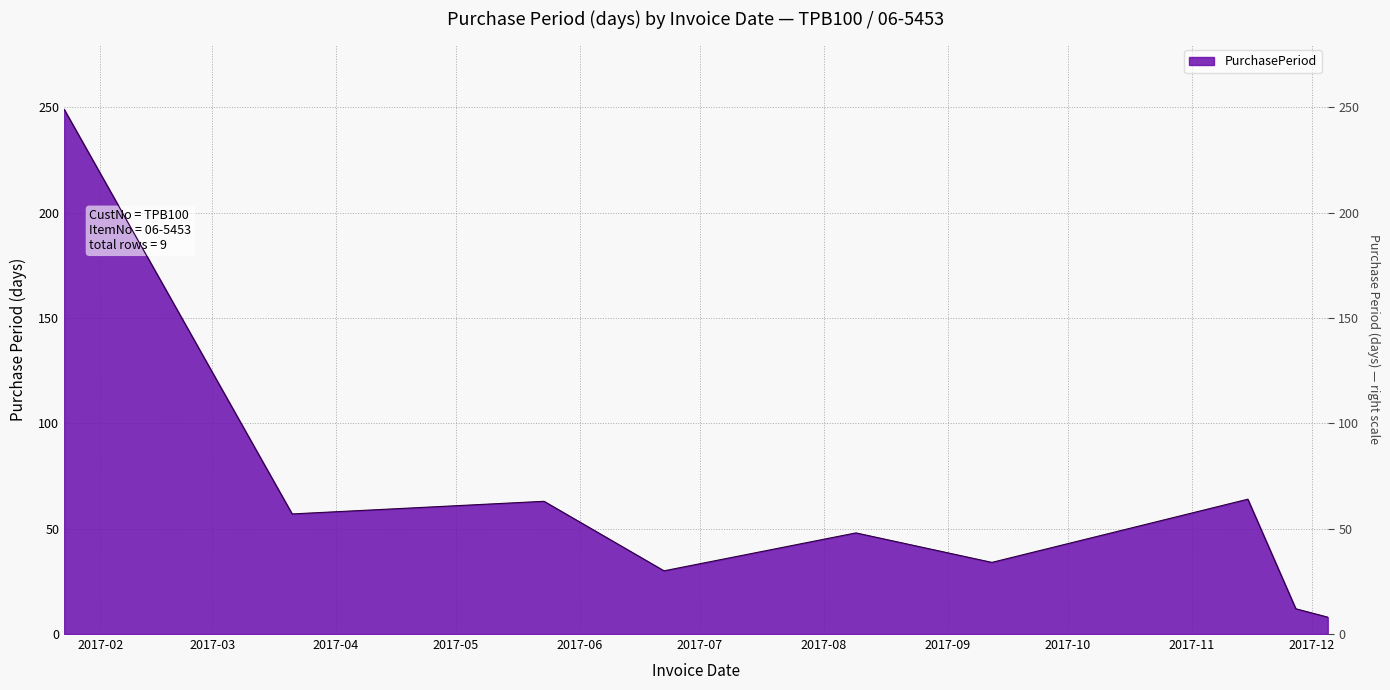

Reading left to right, what are all the values shown in this chart?

249	57	63	30	48	34	64	12	8